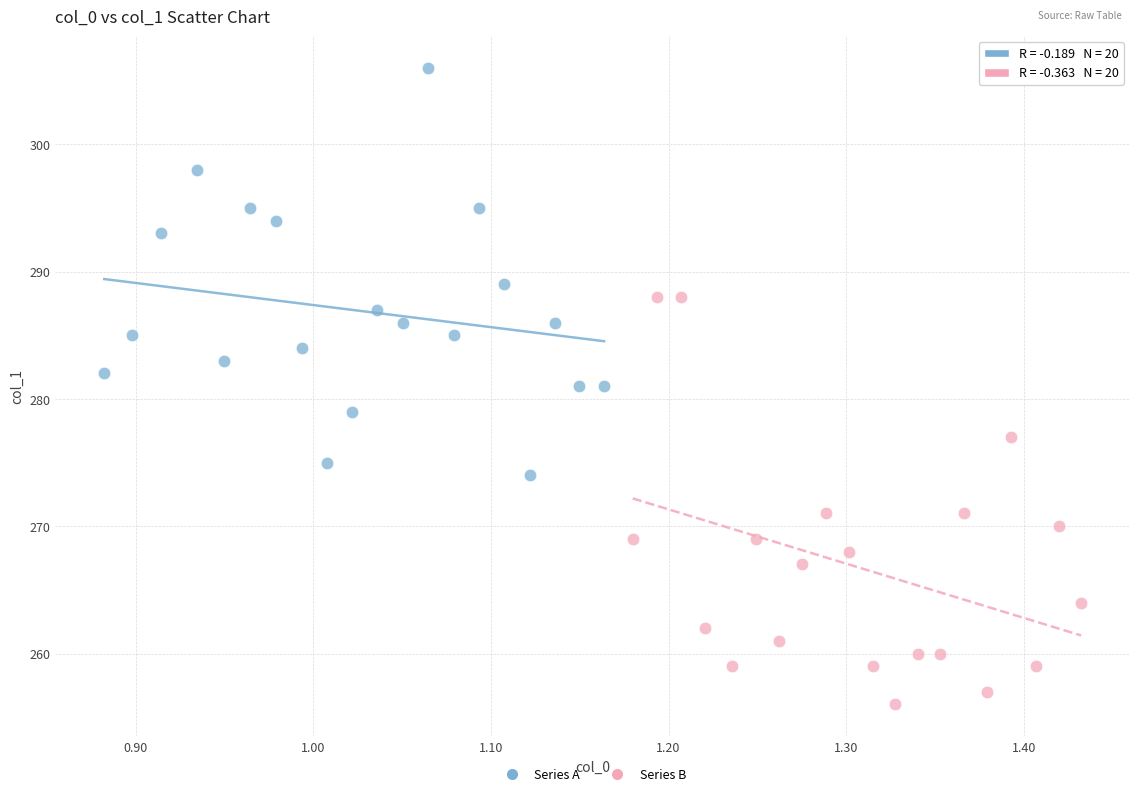

Which series contains the lowest Y value?

Series B